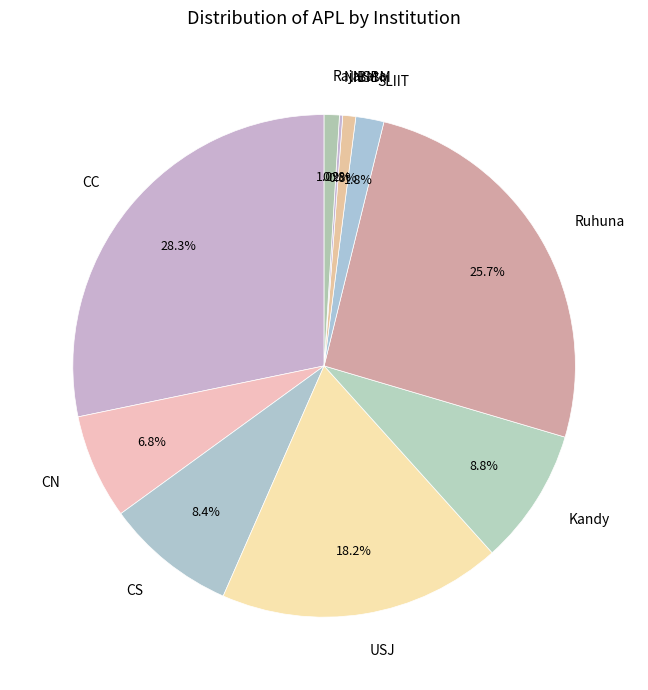

What is the largest slice in the pie chart?

CC